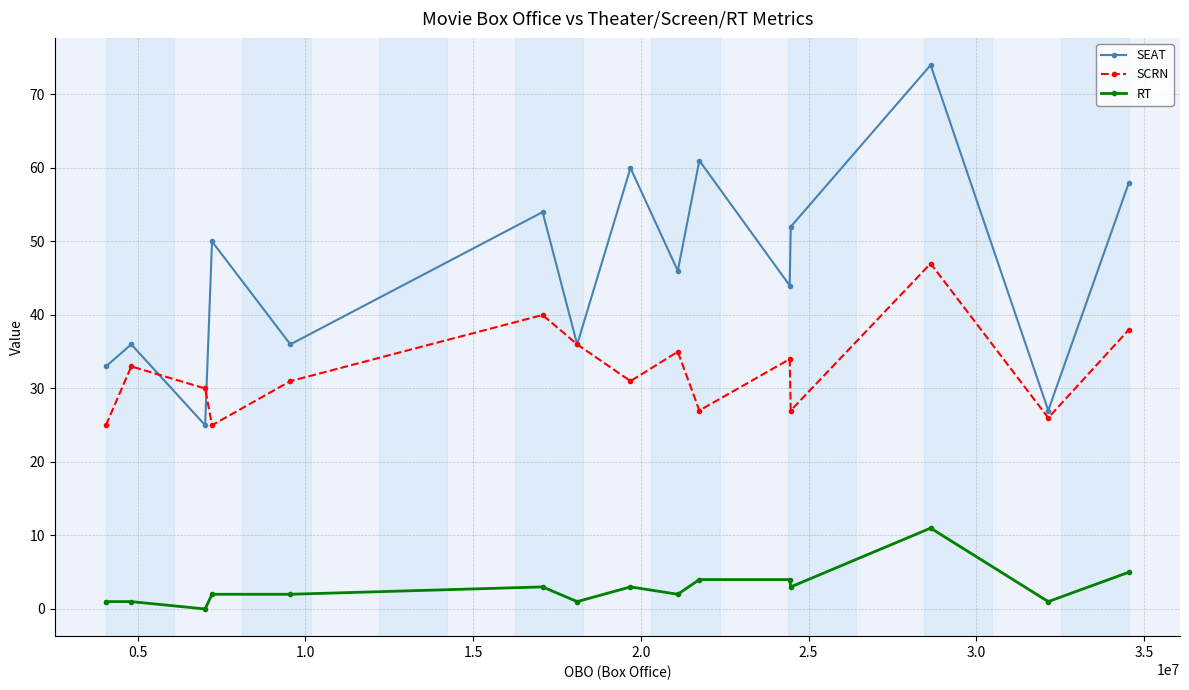

True or false: RT and SCRN intersect in this chart.

False